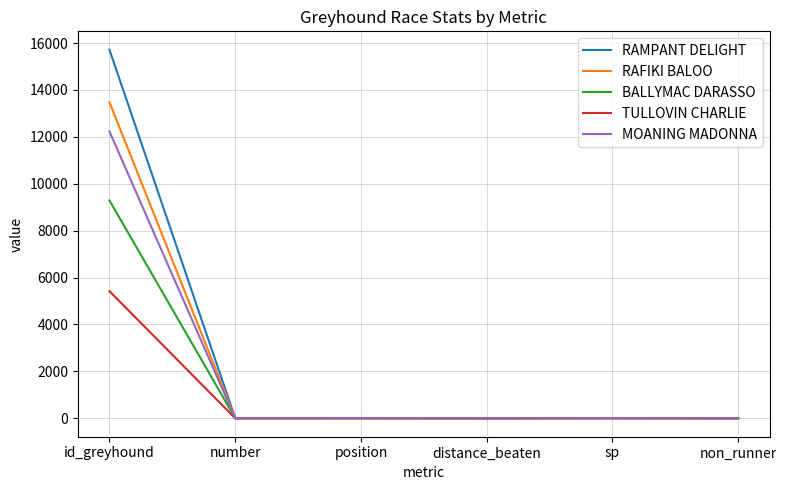

Does the chart have visible grid lines?

Yes